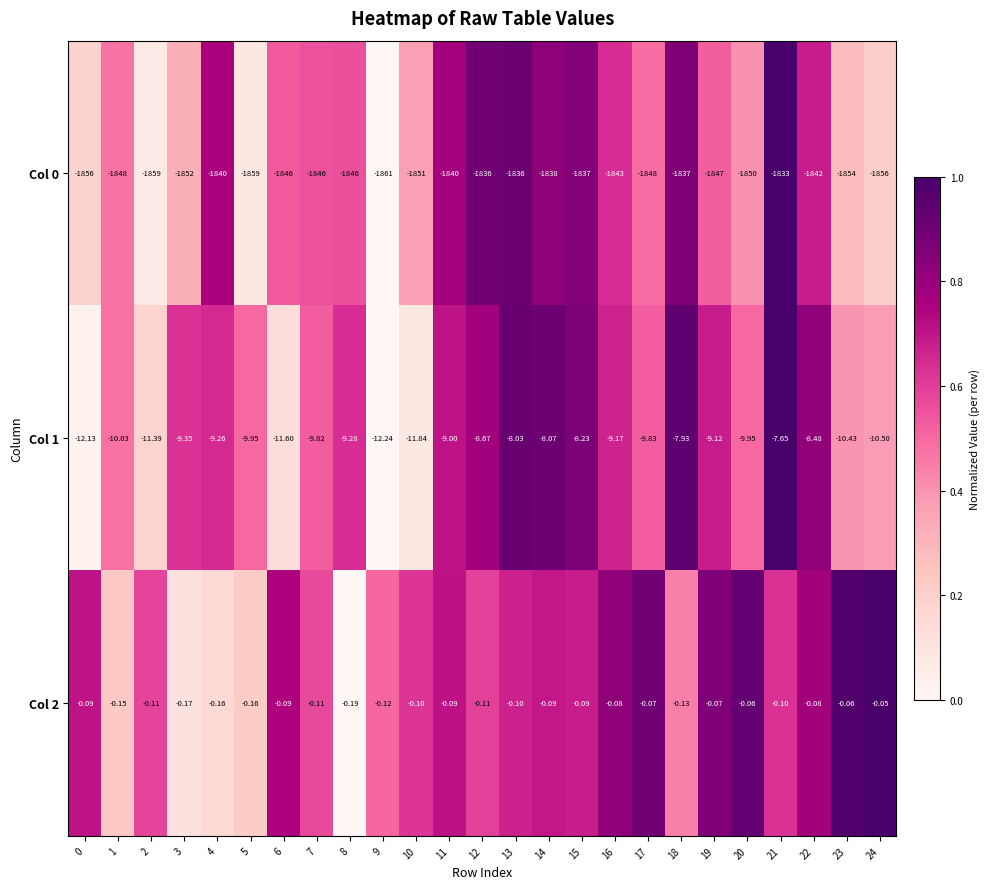

Is the value of Col 2 at 6 greater than the value of Col 1 at 11?

Yes